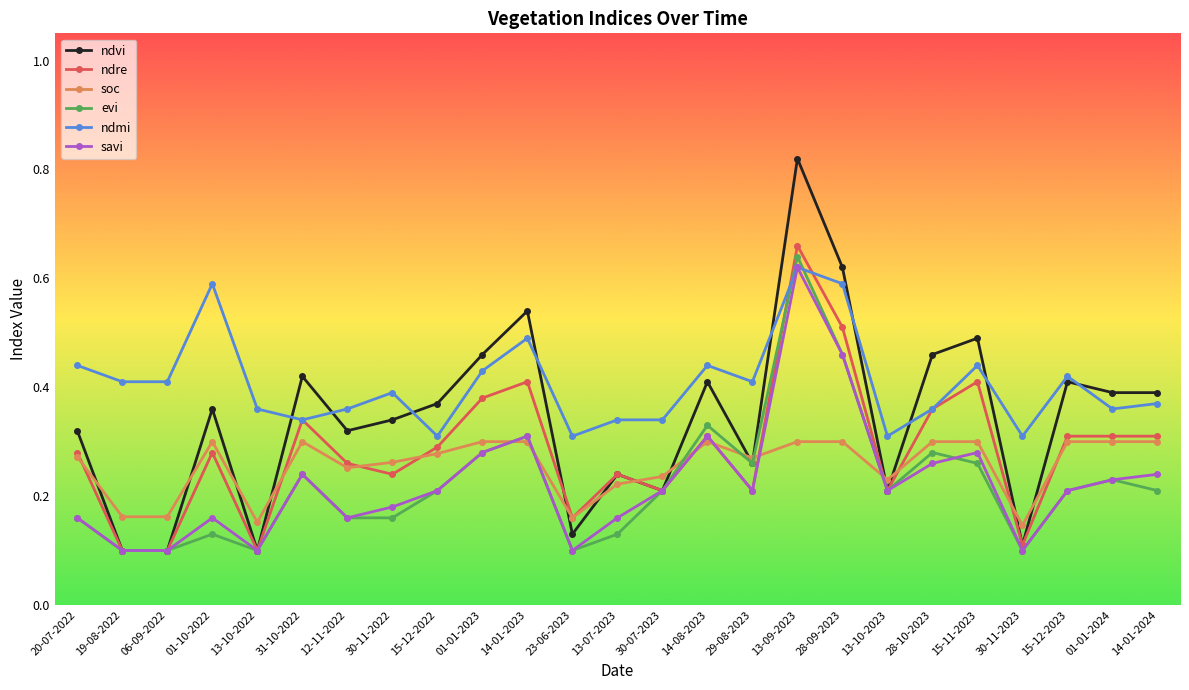

Does the chart display data point markers on the line(s)?

Yes